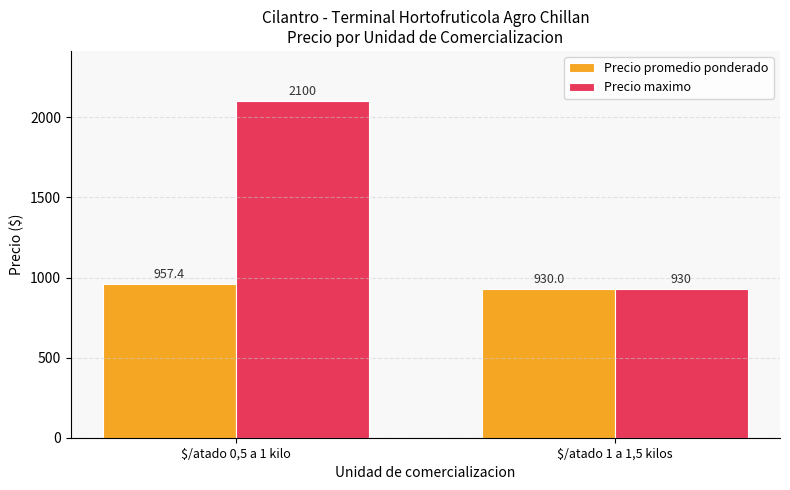

How many bars are there in total?

4